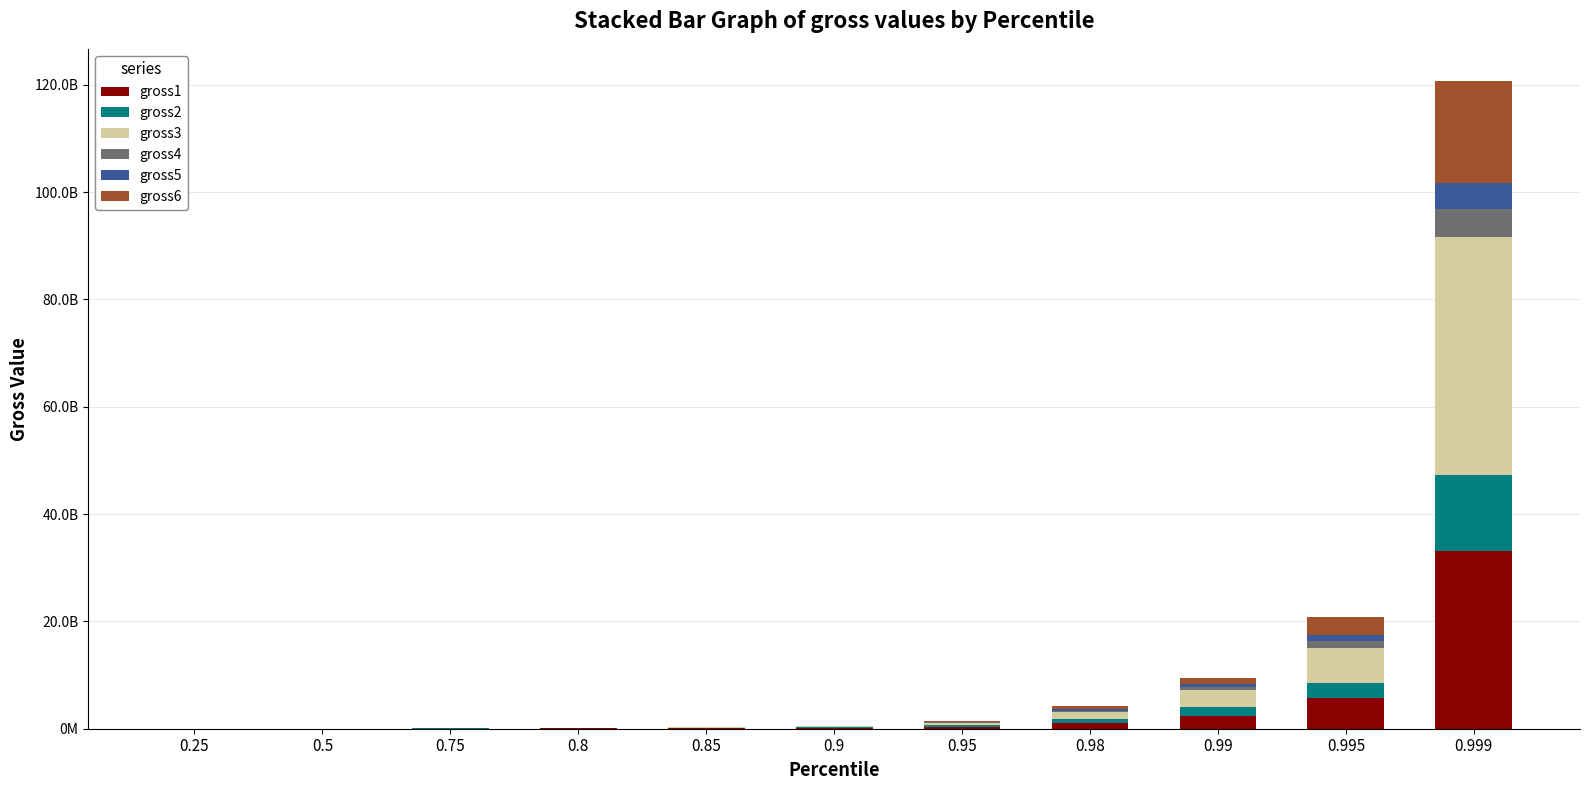

At how many categories does at least one series exceed 1529915902?

3